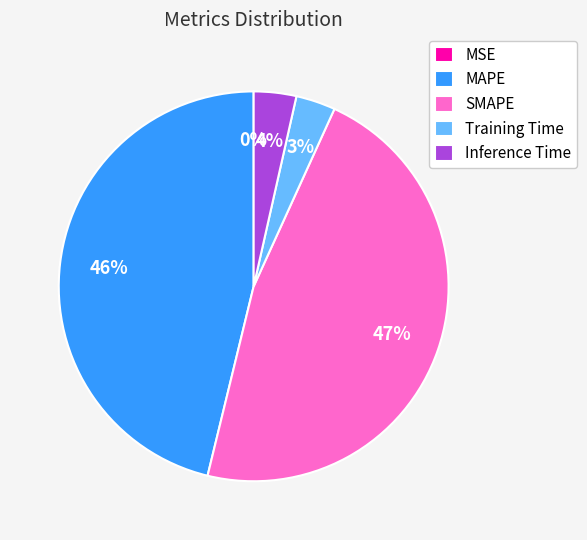

The Inference Time slice represents 4% of the pie. True or false?

True